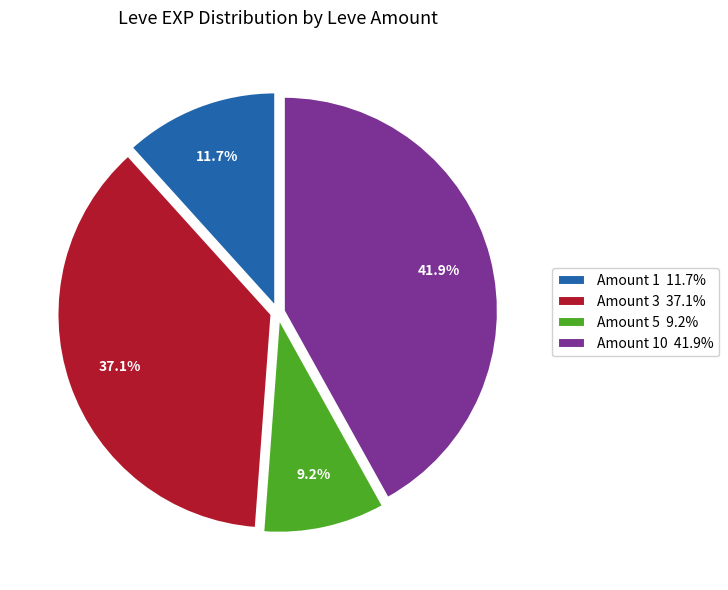

Count the number of slices in the pie.

4